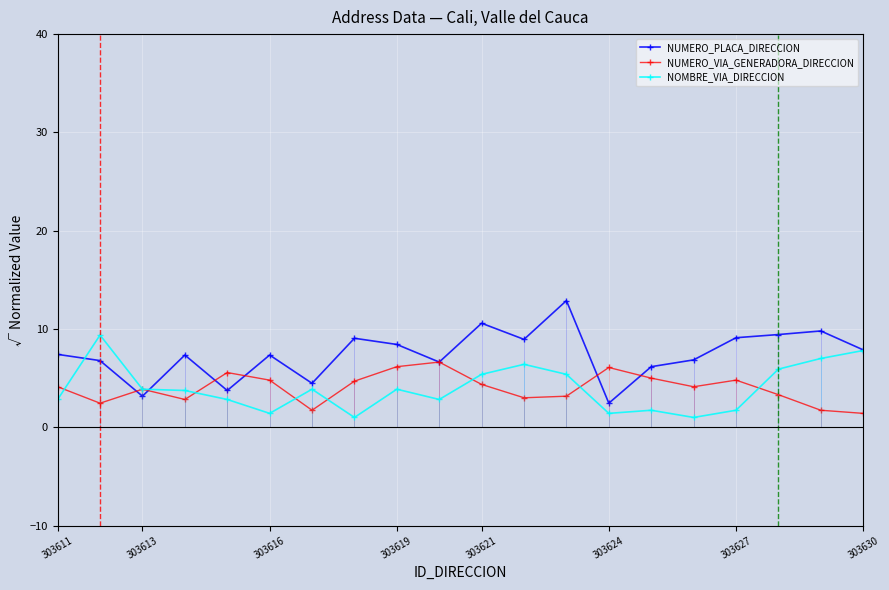

Which series has the largest range (max minus min)?

NUMERO_PLACA_DIRECCION